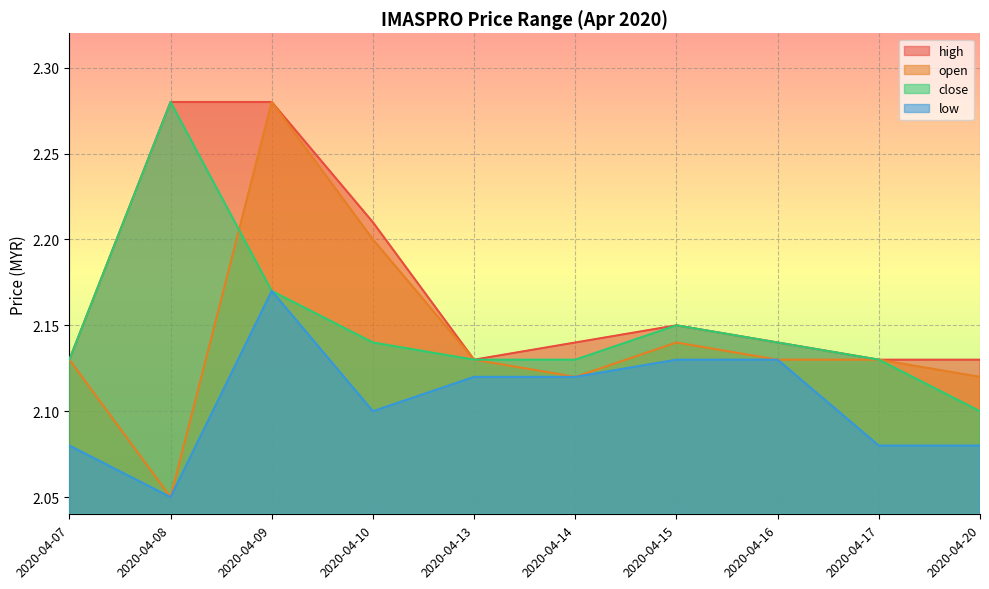

How many interior local peaks does the close series have?

2